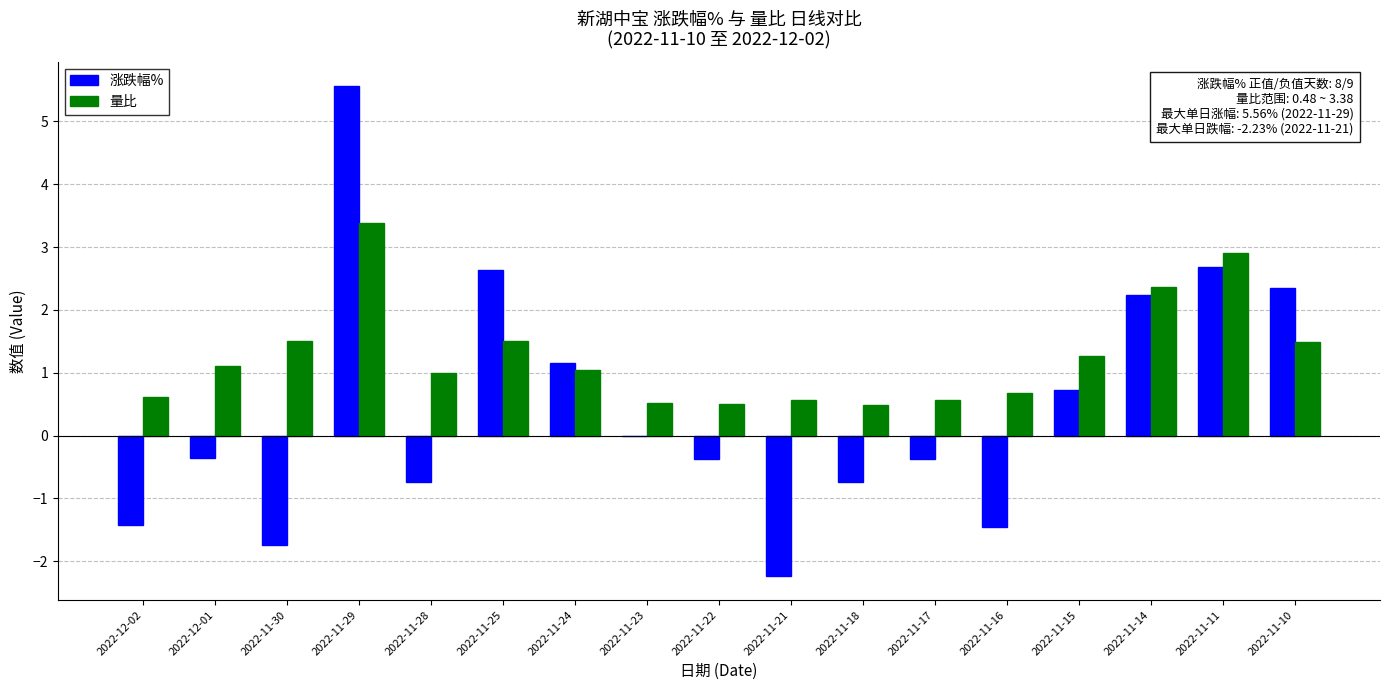

Which category has the highest value across all series?

2022-11-29